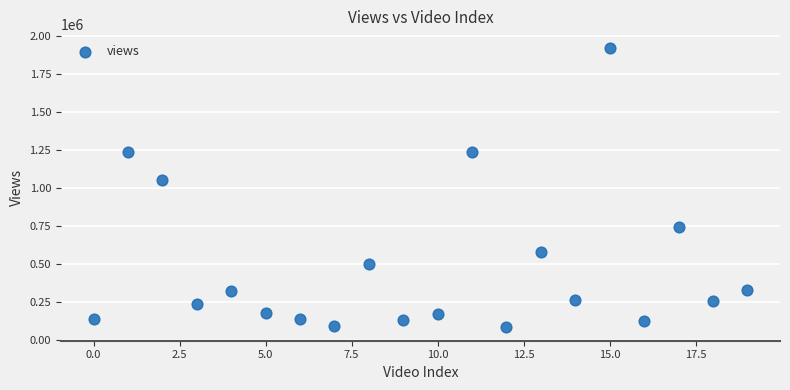

What is the range of Y values (max minus min)?

1836692